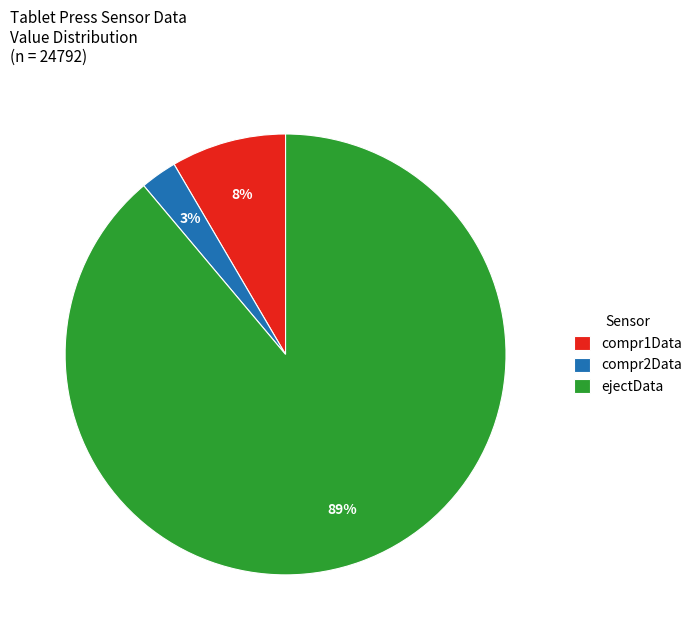

To the nearest percent, what is the average slice percentage?

33%